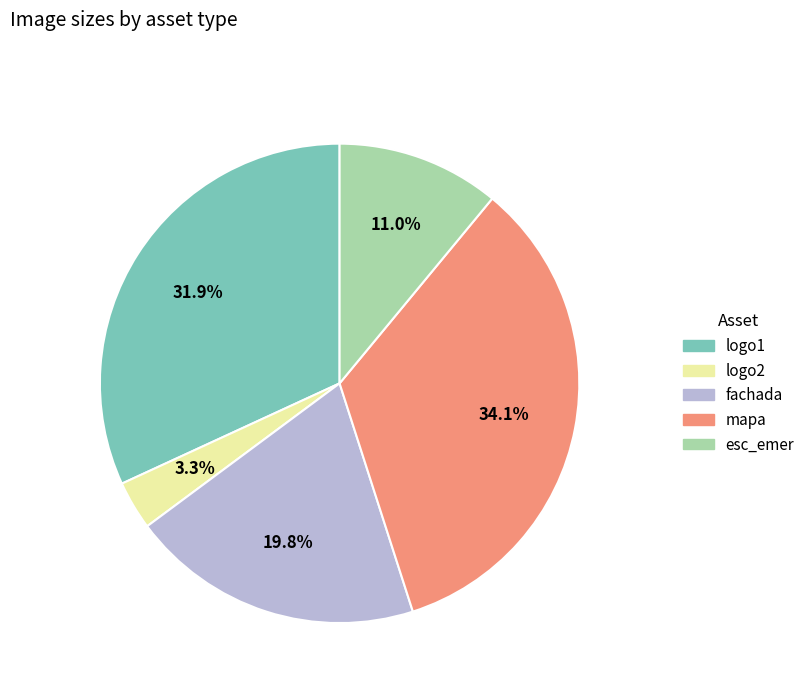

Is there a majority slice in this chart?

No